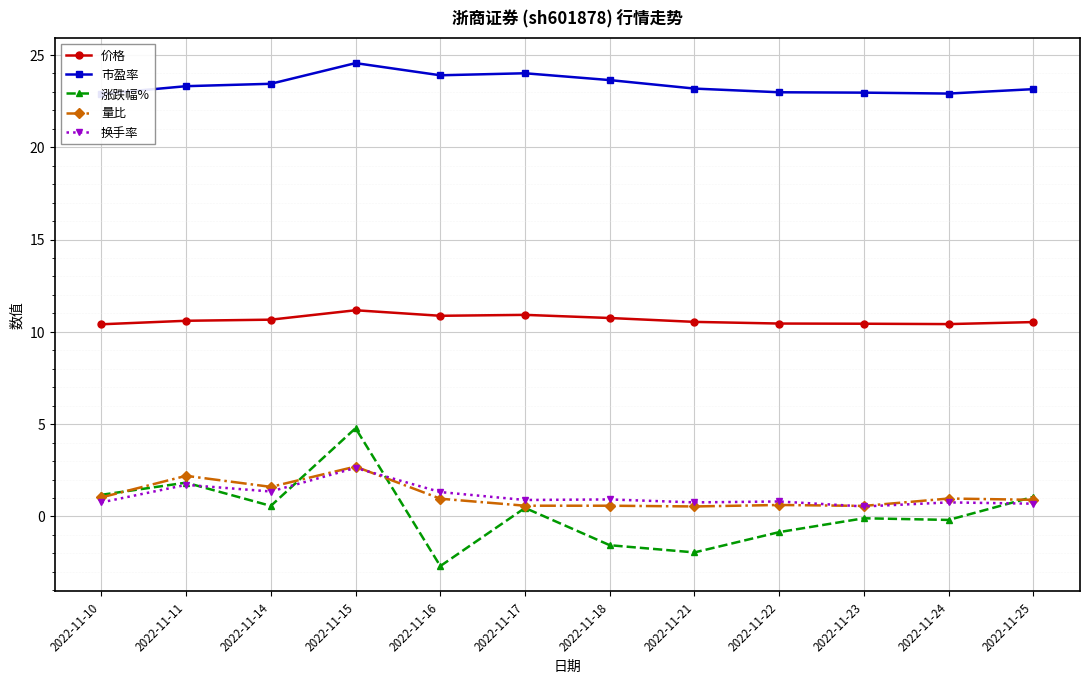

What is the lowest value of the 市盈率 series?

22.9